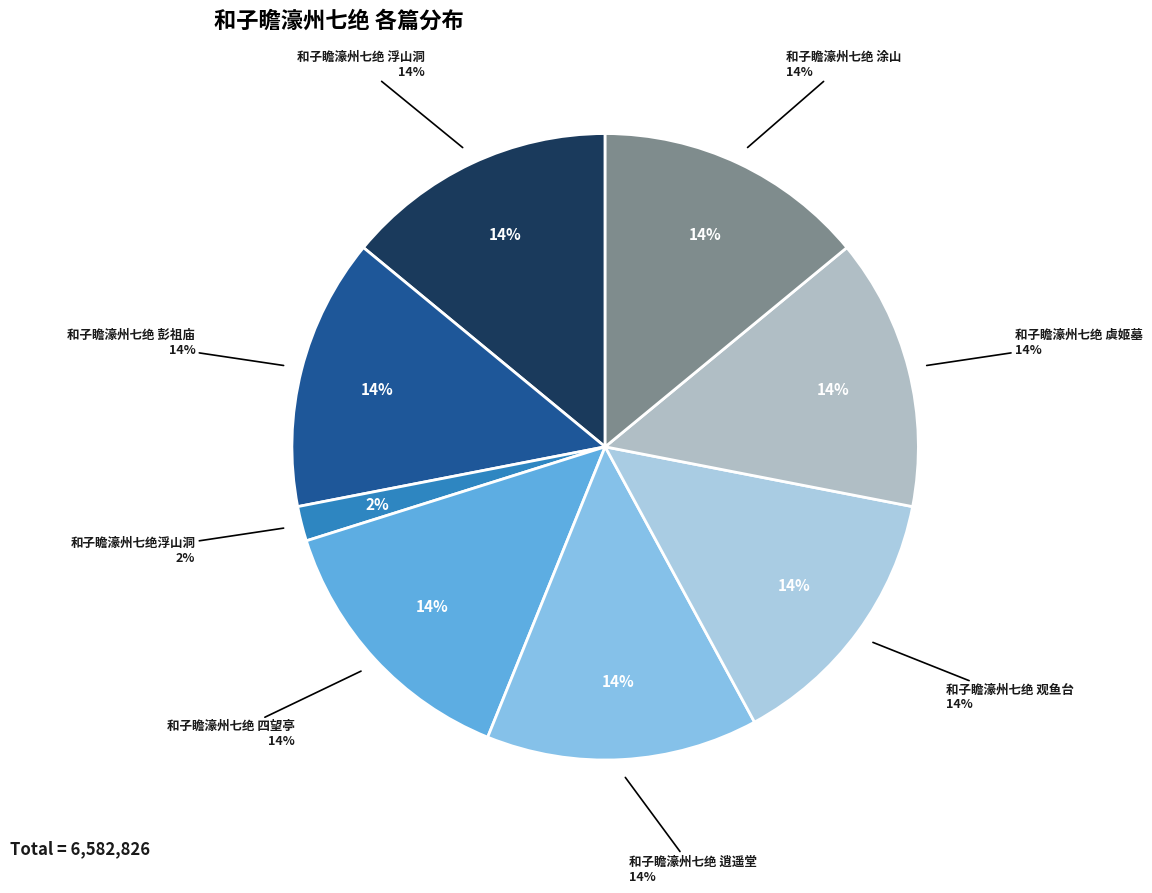

To the nearest percent, what portion does 和子瞻濠州七绝 四望亭 represent?

14%